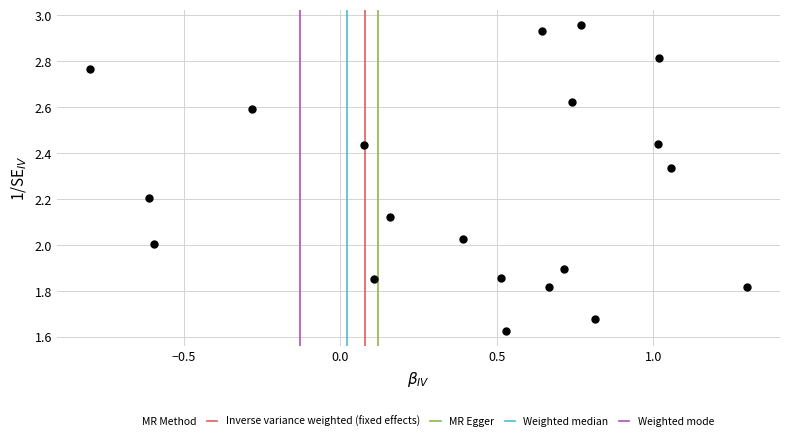

What is the range of Y values (max minus min)?

1.3